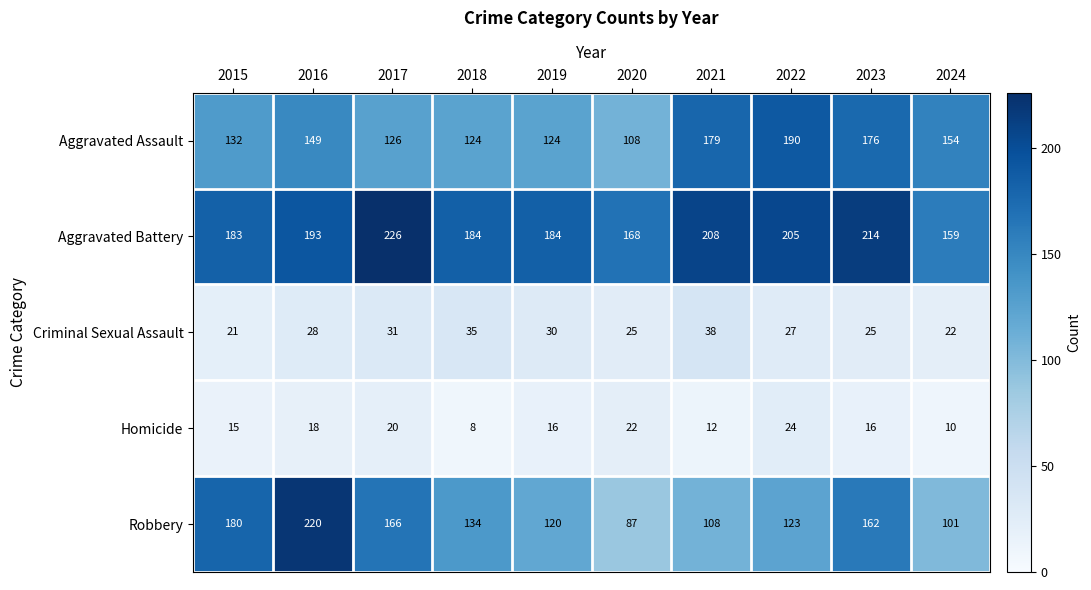

What is the total value across all series at 2020?

410